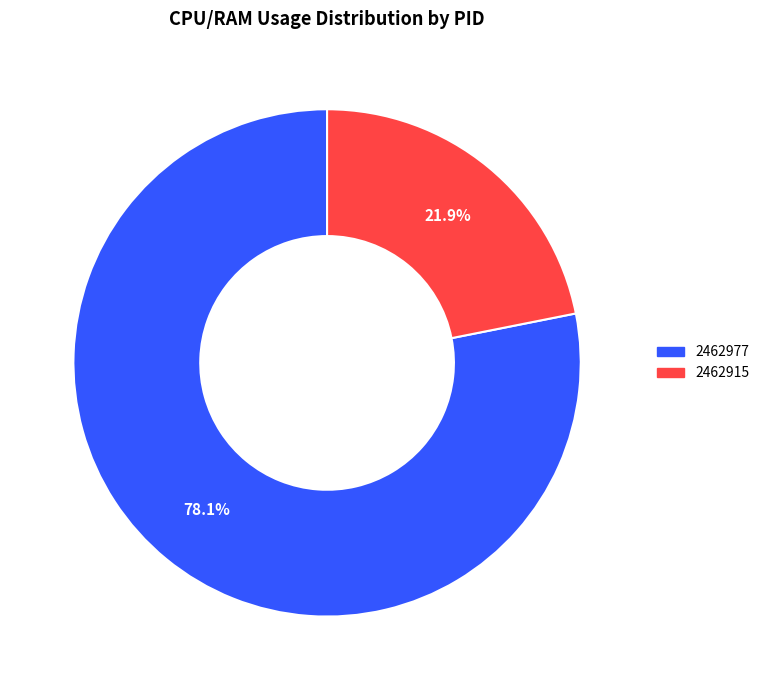

Does 2462977 account for over 50% of the chart?

Yes